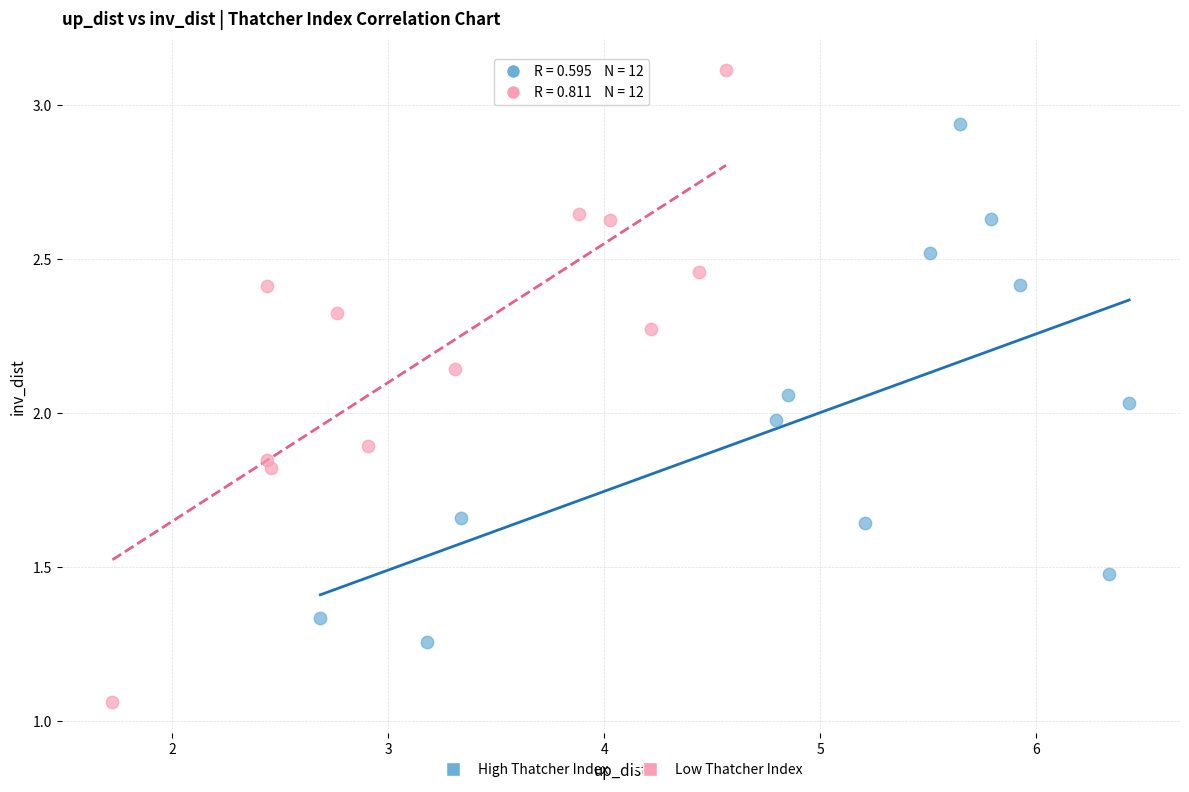

What are all the series names shown in the legend?

High Thatcher Index, Low Thatcher Index